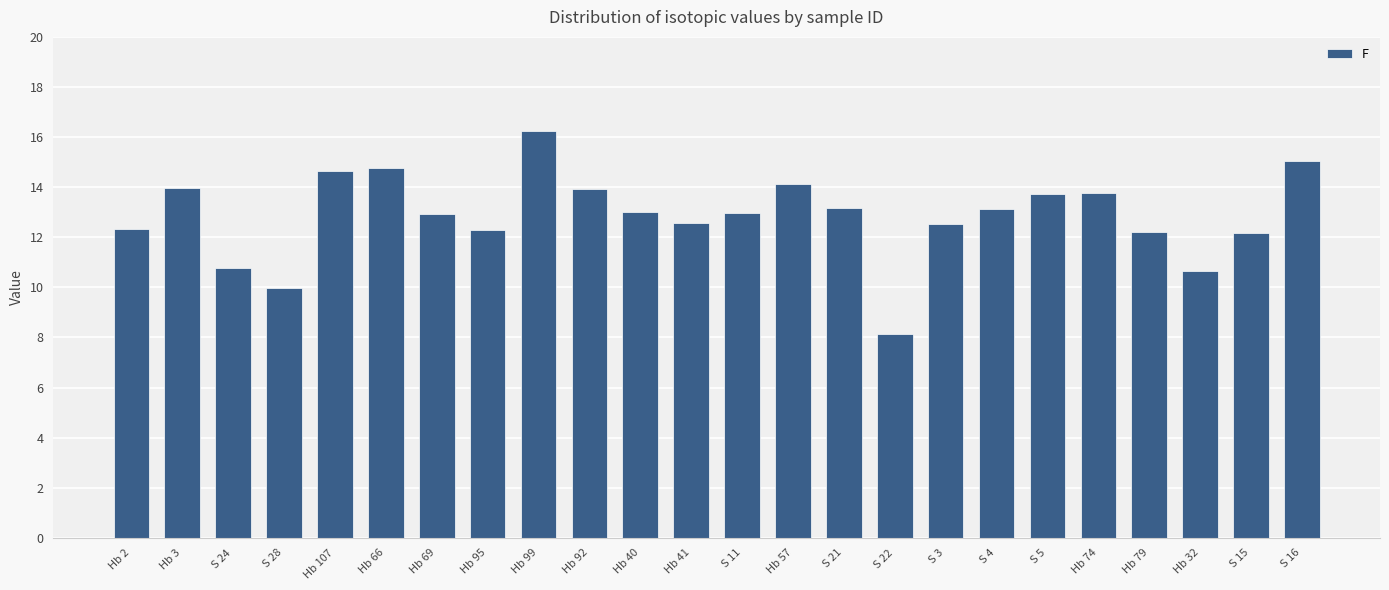

What is the label of the 6th bar from the right?

S 5